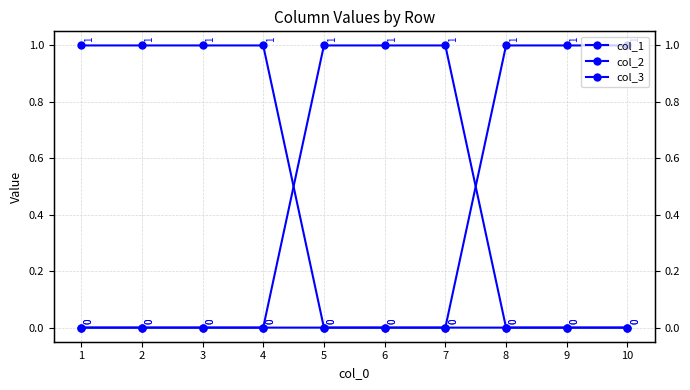

What is the value of the col_1 point at the 4th from the left?

1